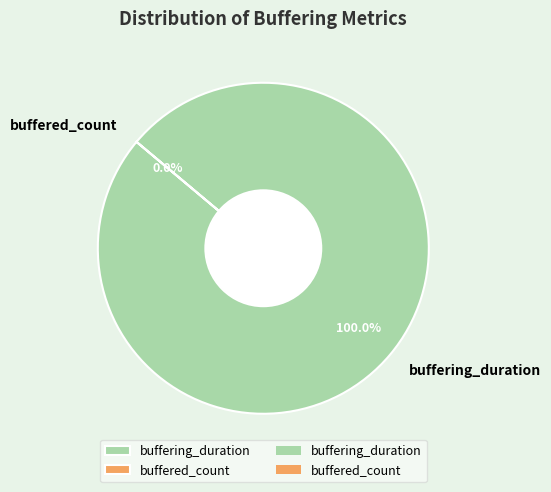

Rank the categories by value from lowest to highest.

buffered_count, buffering_duration